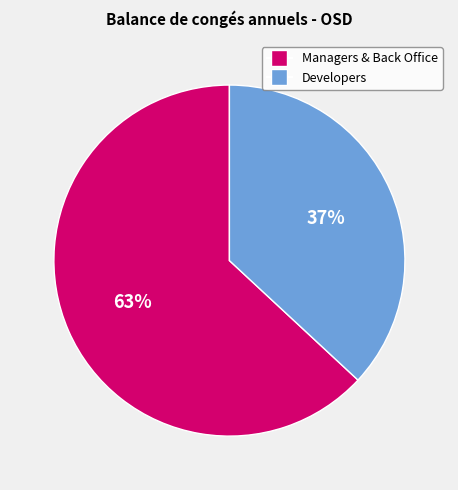

To the nearest percent, what is the difference between the largest and smallest slice percentages?

26%